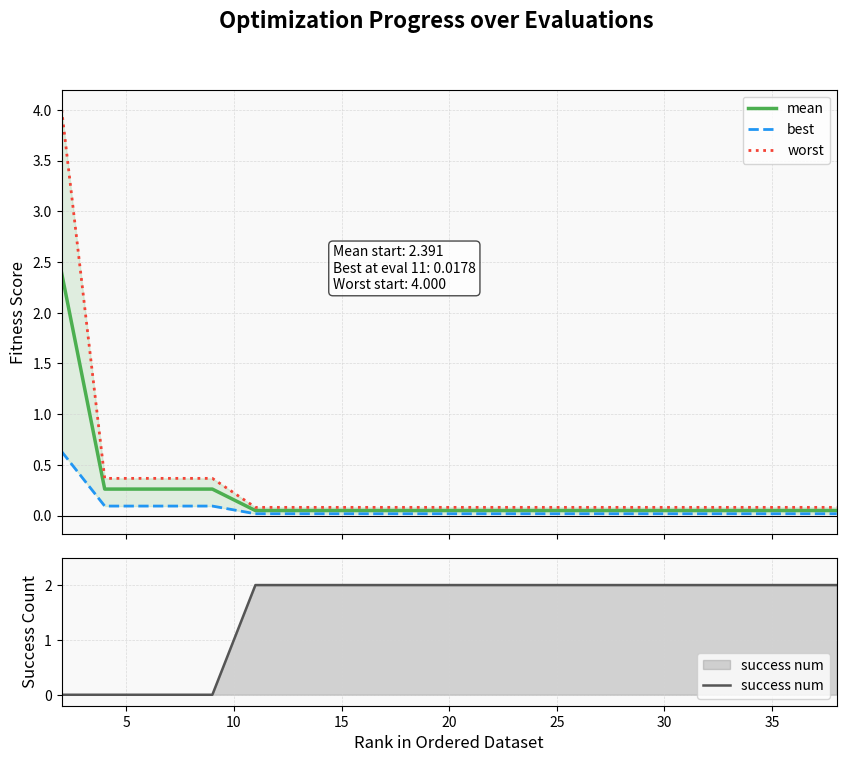

How many success num values are between 2 and 3?

15